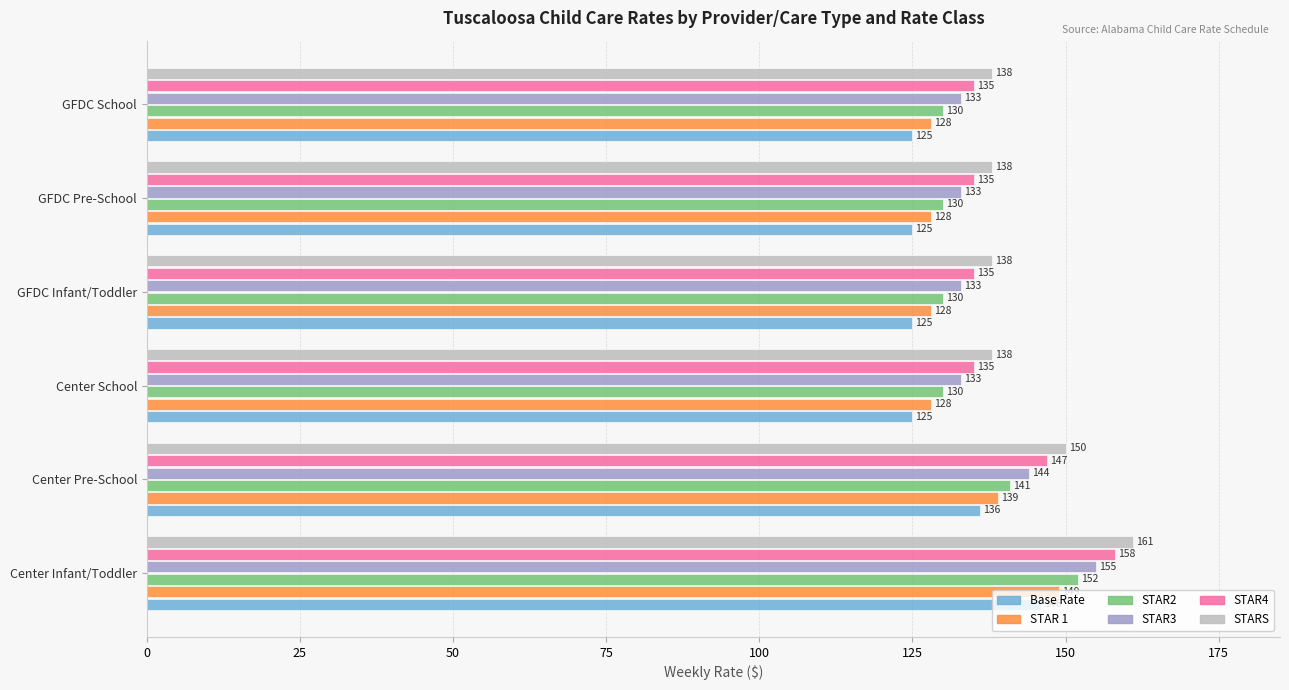

At how many categories does at least one series exceed 136?

6